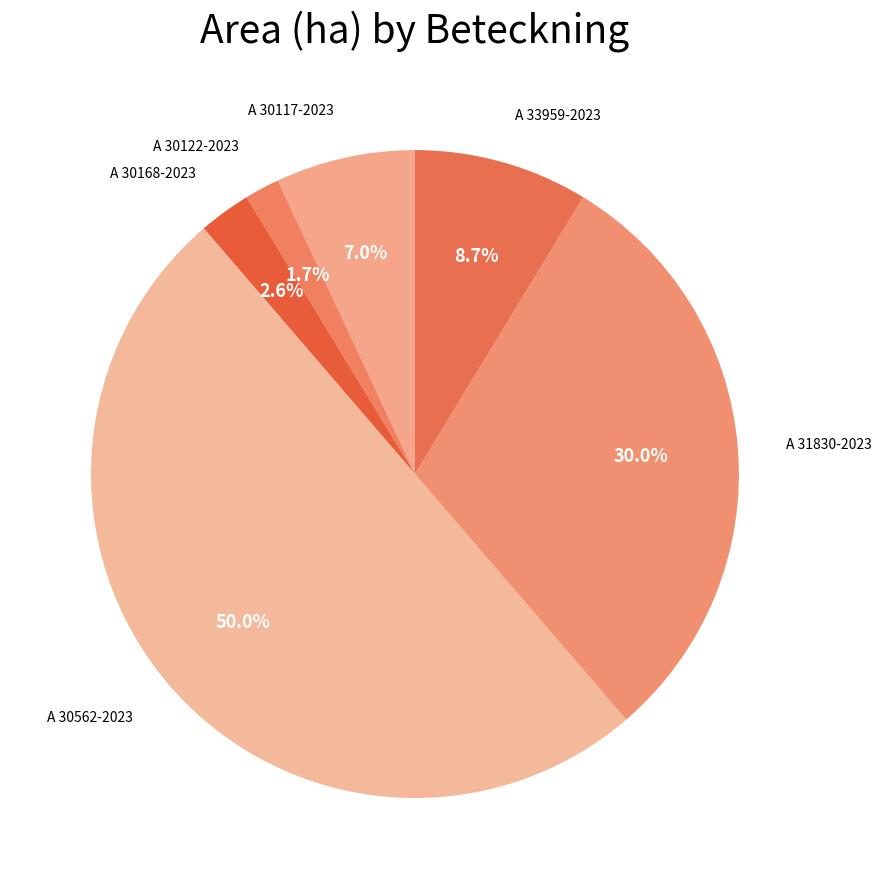

Which slice is the smallest?

A 30122-2023